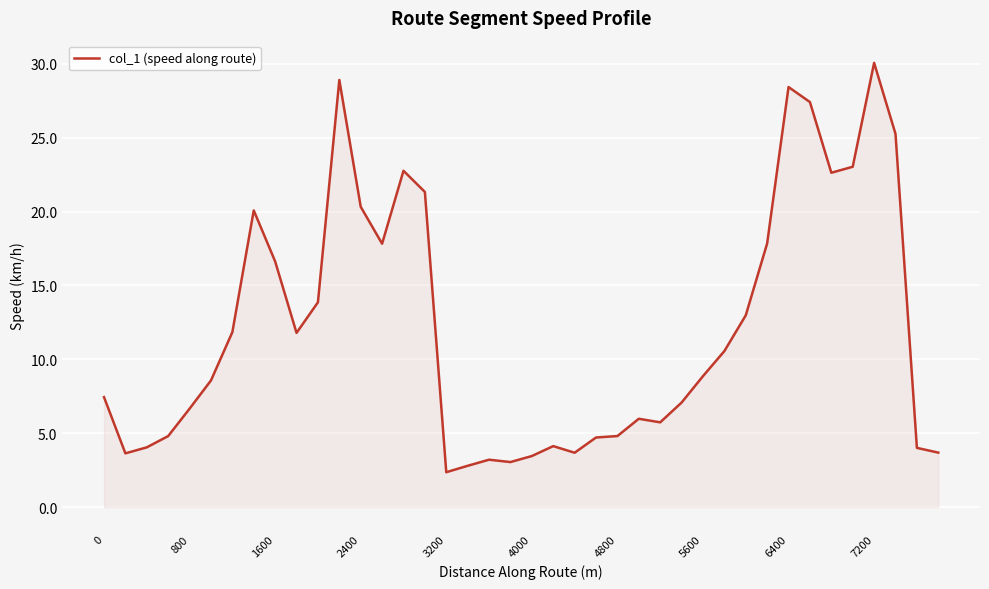

What is the difference between the maximum and minimum values?

27.7